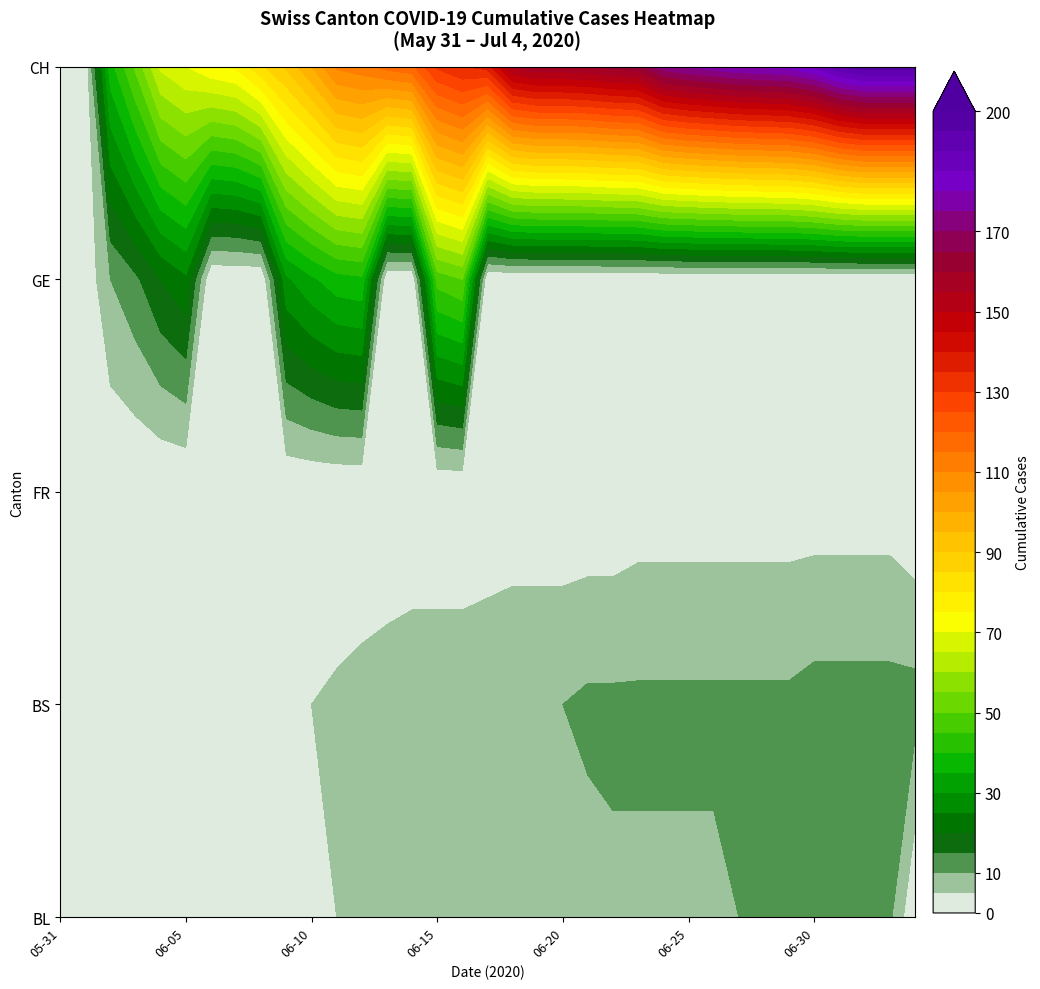

At which category does the chart reach its peak across all series?

2020-07-02